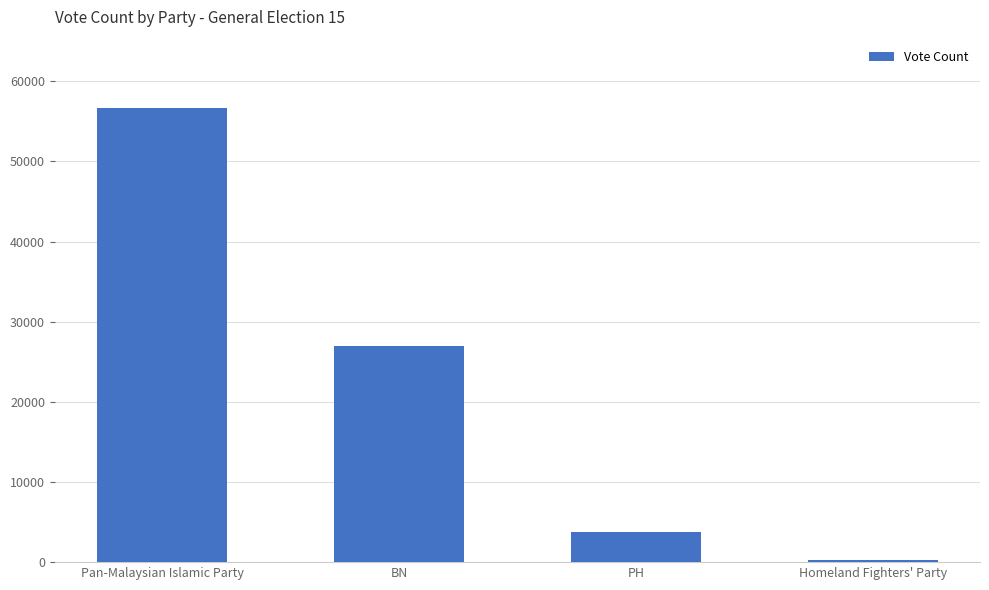

Read the value at Pan-Malaysian Islamic Party.

56697